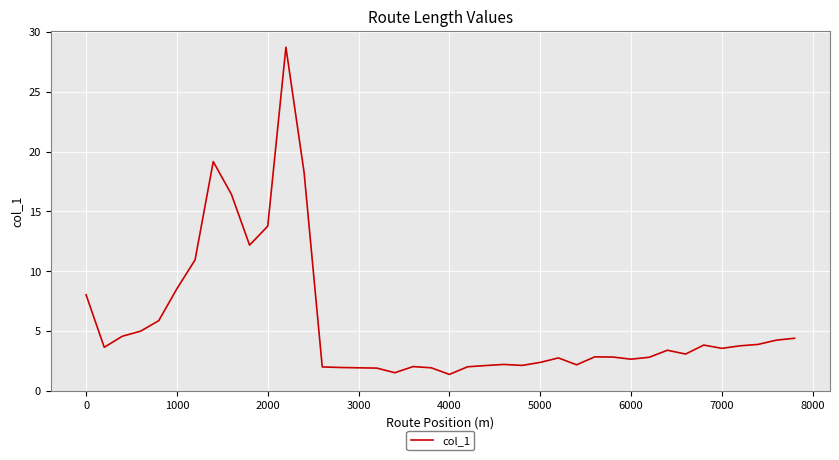

What is the minimum value shown in the chart?

1.4